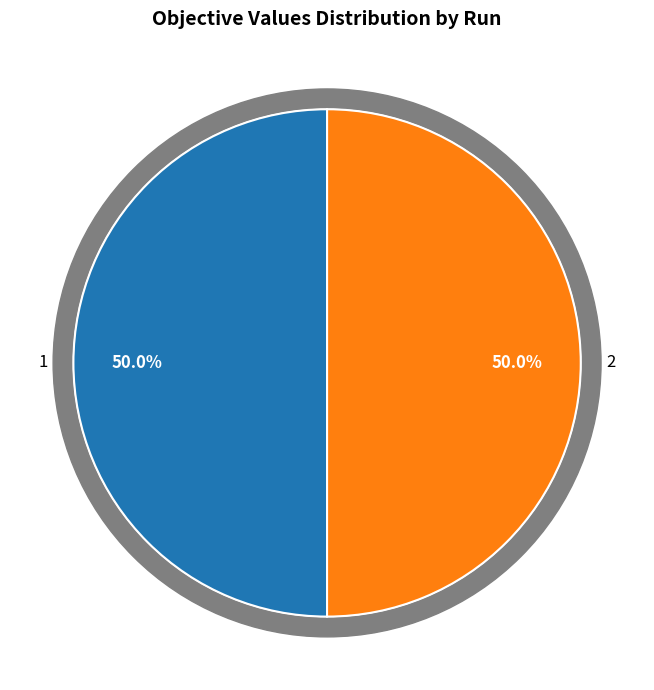

How many segments does this pie chart have?

2